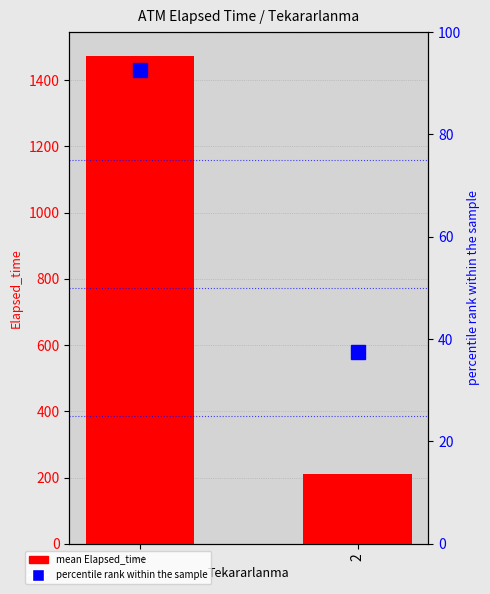

What is the lowest value of the mean Elapsed_time series?

210.0